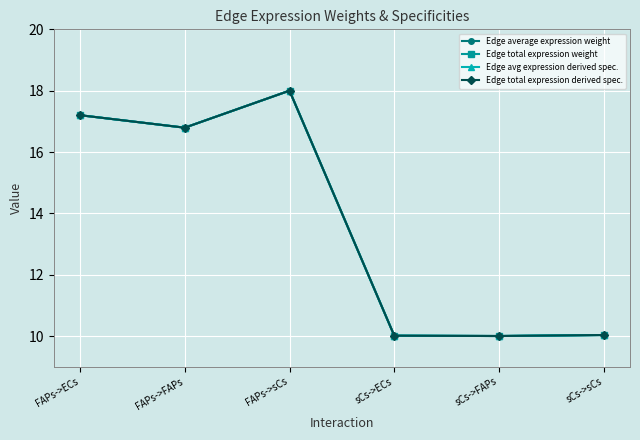

What value does the Edge average expression weight series have at sCs->sCs?

10.0